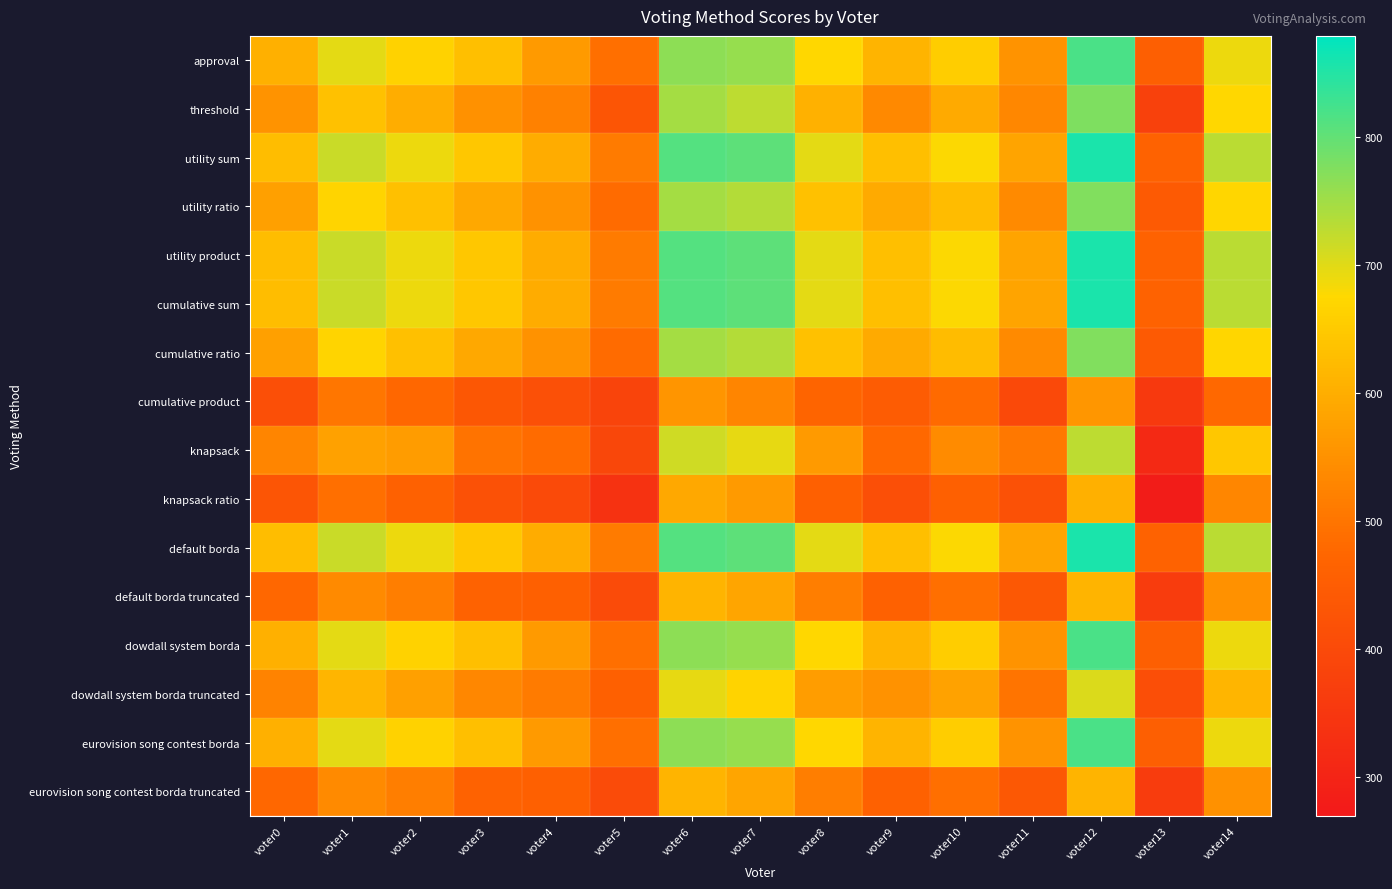

Reading left to right, what are all the values shown in this chart?

approval: voter0=605	voter1=696	voter2=664	voter3=630	voter4=565	voter5=490	voter6=767	voter7=758	voter8=674	voter9=612	voter10=656	voter11=554	voter12=818	voter13=457	voter14=691
threshold: voter0=555	voter1=634	voter2=599	voter3=550	voter4=522	voter5=431	voter6=747	voter7=729	voter8=606	voter9=536	voter10=595	voter11=532	voter12=778	voter13=375	voter14=673
utility sum: voter0=629	voter1=719	voter2=691	voter3=644	voter4=596	voter5=512	voter6=811	voter7=805	voter8=698	voter9=630	voter10=678	voter11=584	voter12=857	voter13=464	voter14=730
utility ratio: voter0=576	voter1=668	voter2=632	voter3=590	voter4=552	voter5=482	voter6=748	voter7=735	voter8=635	voter9=594	voter10=626	voter11=537	voter12=776	voter13=442	voter14=671
utility product: voter0=629	voter1=719	voter2=691	voter3=644	voter4=596	voter5=512	voter6=811	voter7=805	voter8=698	voter9=630	voter10=678	voter11=584	voter12=857	voter13=464	voter14=730
cumulative sum: voter0=629	voter1=719	voter2=691	voter3=644	voter4=596	voter5=512	voter6=811	voter7=805	voter8=698	voter9=630	voter10=678	voter11=584	voter12=857	voter13=464	voter14=730
cumulative ratio: voter0=576	voter1=668	voter2=632	voter3=590	voter4=552	voter5=482	voter6=748	voter7=735	voter8=635	voter9=594	voter10=626	voter11=537	voter12=776	voter13=442	voter14=671
cumulative product: voter0=415	voter1=502	voter2=476	voter3=436	voter4=416	voter5=385	voter6=556	voter7=528	voter8=468	voter9=447	voter10=481	voter11=397	voter12=559	voter13=356	voter14=477
knapsack: voter0=528	voter1=578	voter2=568	voter3=498	voter4=482	voter5=393	voter6=713	voter7=694	voter8=567	voter9=477	voter10=540	voter11=507	voter12=728	voter13=313	voter14=645
knapsack ratio: voter0=431	voter1=489	voter2=461	voter3=418	voter4=400	voter5=338	voter6=591	voter7=567	voter8=460	voter9=415	voter10=460	voter11=419	voter12=604	voter13=279	voter14=530
default borda: voter0=629	voter1=719	voter2=691	voter3=644	voter4=596	voter5=512	voter6=811	voter7=805	voter8=698	voter9=630	voter10=678	voter11=584	voter12=857	voter13=464	voter14=730
default borda truncated: voter0=475	voter1=537	voter2=517	voter3=463	voter4=458	voter5=402	voter6=612	voter7=585	voter8=516	voter9=462	voter10=489	voter11=438	voter12=612	voter13=364	voter14=549
dowdall system borda: voter0=605	voter1=696	voter2=664	voter3=630	voter4=565	voter5=490	voter6=767	voter7=758	voter8=674	voter9=612	voter10=656	voter11=554	voter12=818	voter13=457	voter14=691
dowdall system borda truncated: voter0=525	voter1=614	voter2=575	voter3=533	voter4=511	voter5=459	voter6=694	voter7=666	voter8=572	voter9=551	voter10=580	voter11=499	voter12=705	voter13=412	voter14=614
eurovision song contest borda: voter0=605	voter1=696	voter2=664	voter3=630	voter4=565	voter5=490	voter6=767	voter7=758	voter8=674	voter9=612	voter10=656	voter11=554	voter12=818	voter13=457	voter14=691
eurovision song contest borda truncated: voter0=475	voter1=537	voter2=517	voter3=463	voter4=458	voter5=402	voter6=612	voter7=585	voter8=516	voter9=462	voter10=489	voter11=438	voter12=612	voter13=364	voter14=549